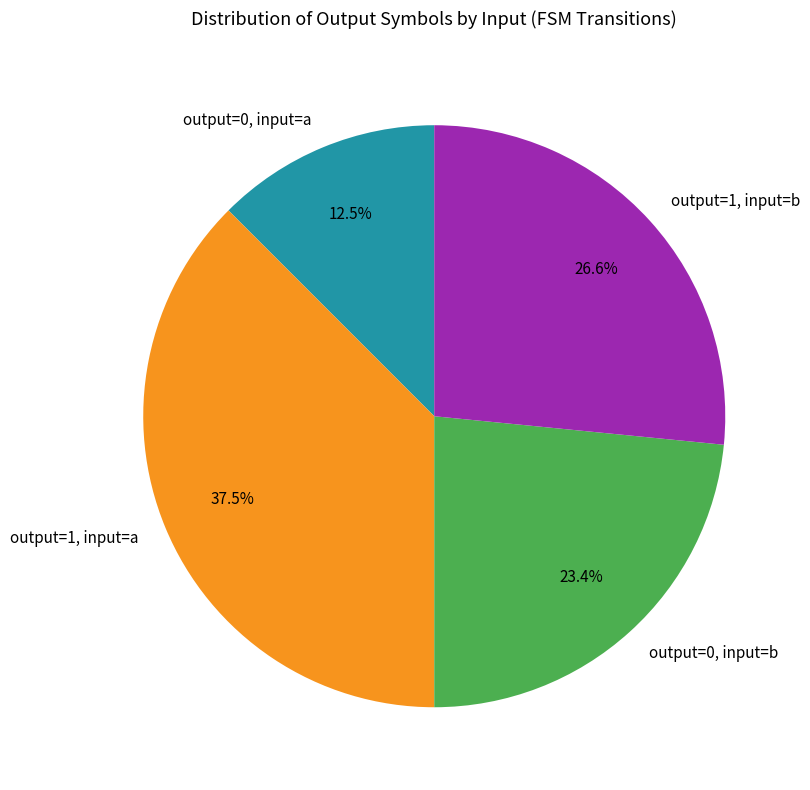

Rank the categories by value from highest to lowest.

output=1, input=a, output=1, input=b, output=0, input=b, output=0, input=a